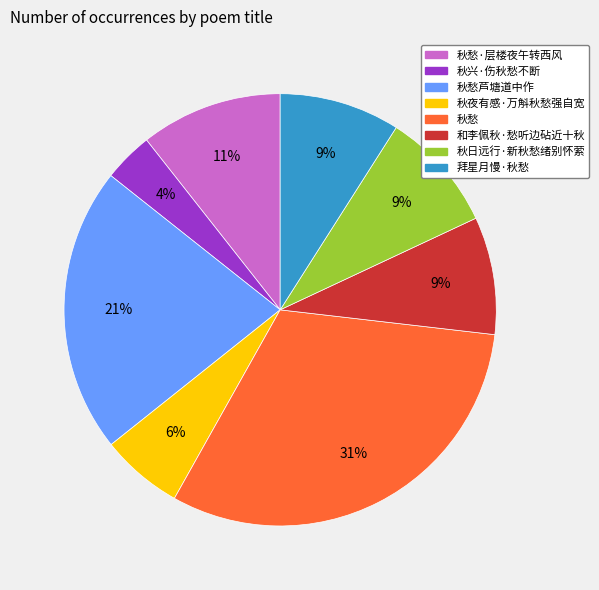

How many segments does this pie chart have?

8